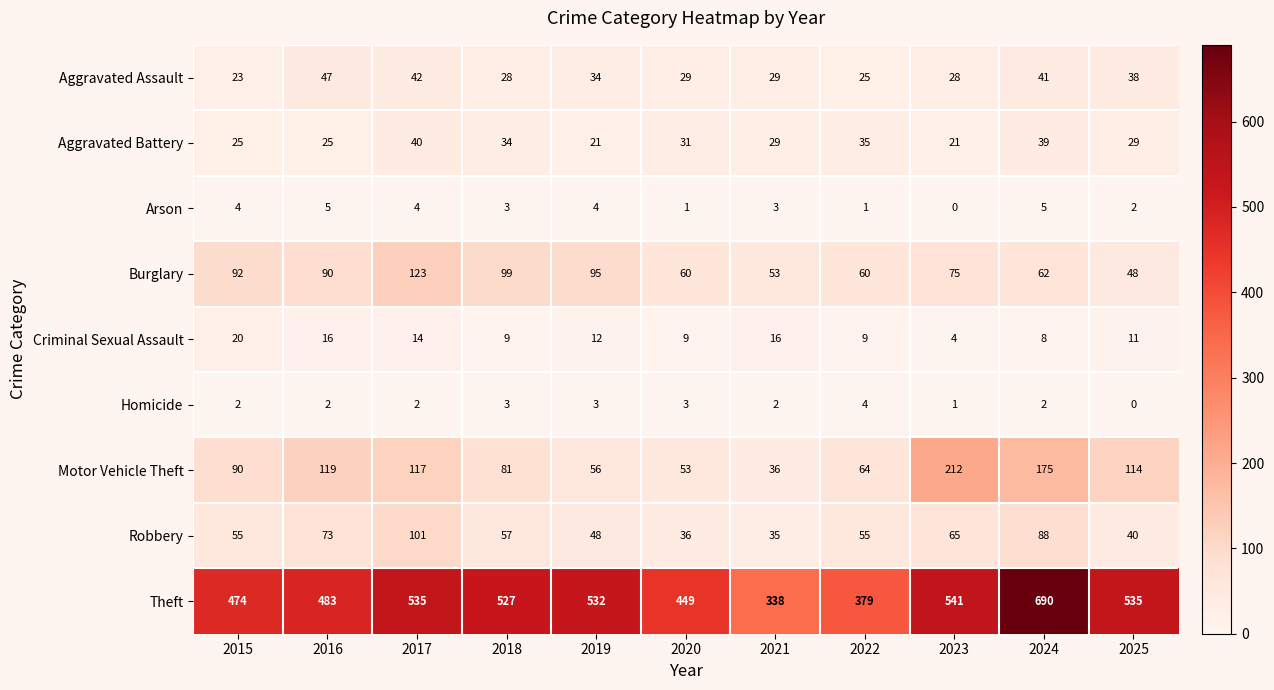

True or false: Aggravated Assault has a value of 23 at 2015.

True